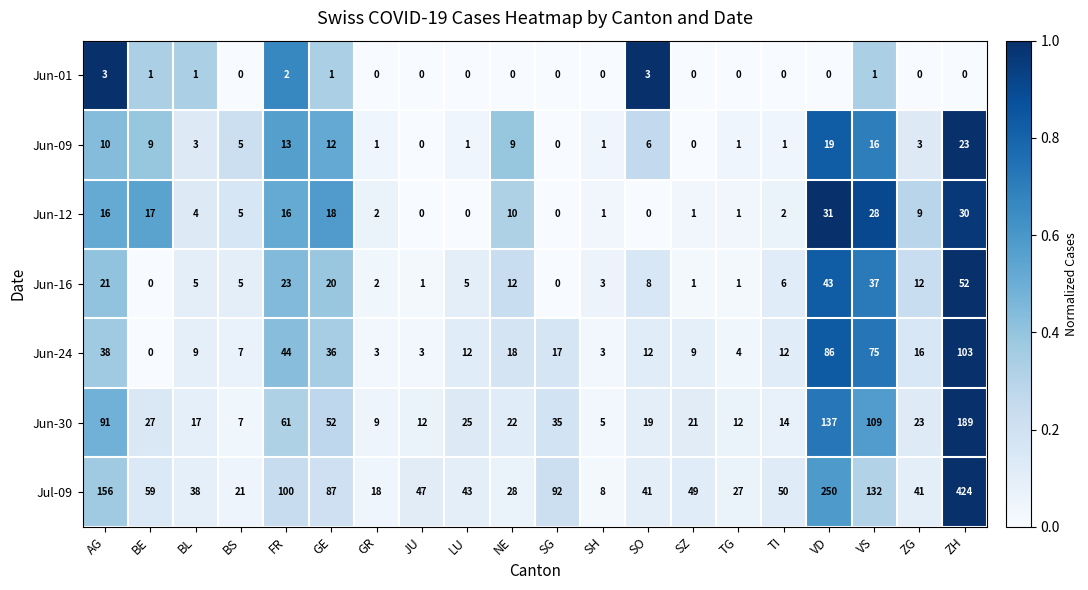

Rank the series by their maximum value, from lowest to highest.

Jun-01, Jun-09, Jun-12, Jun-16, Jun-24, Jun-30, Jul-09